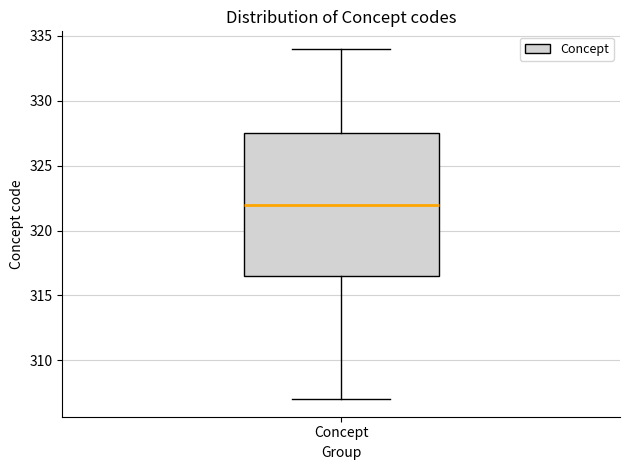

Transcribe this box plot: give where the median line is, the range the box spans, and where the two whiskers end, as read against the y-axis. The values are not printed on the chart, so give them approximately, as read against the axis.

median 322.0, box 316.5 to 327.5, whiskers 307.0 to 334.0